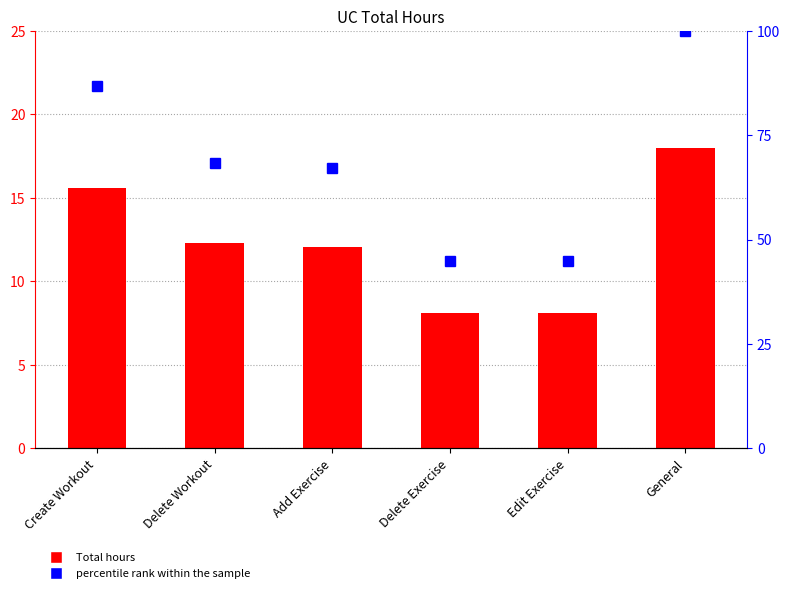

Does the chart contain stacked bars?

No